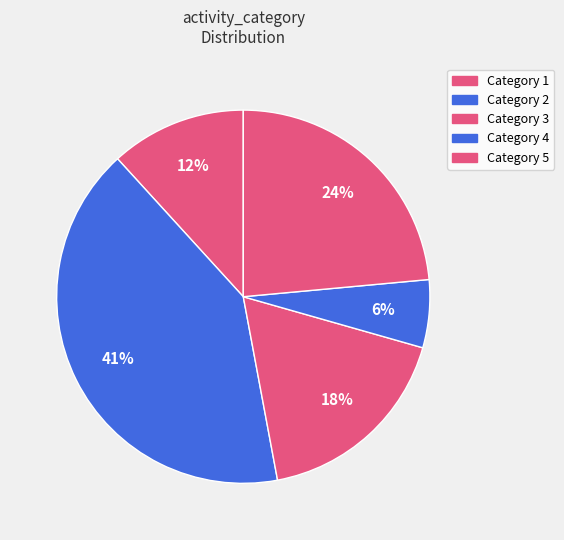

How many segments does this pie chart have?

5